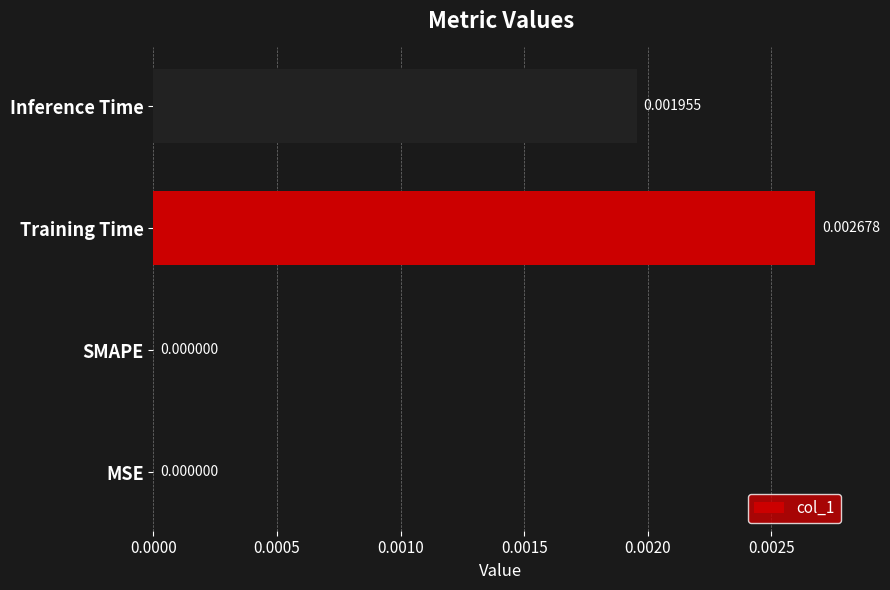

Does the chart contain stacked bars?

No